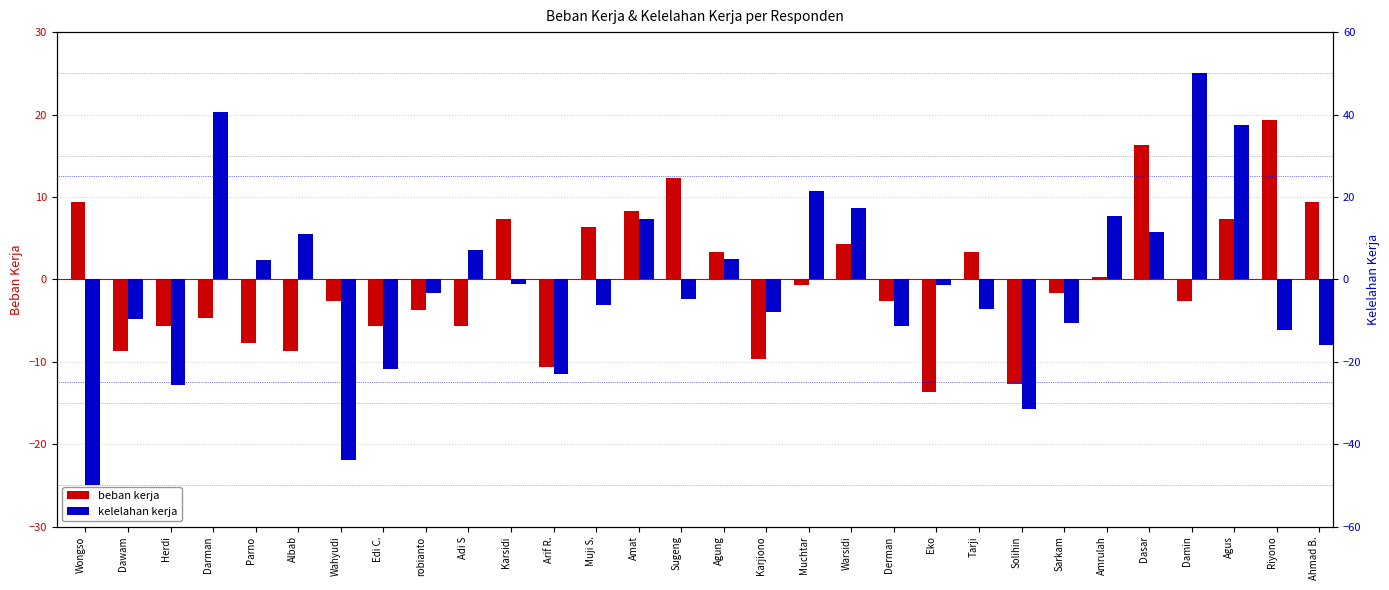

What is the label of the 3rd bar from the left?

Herdi